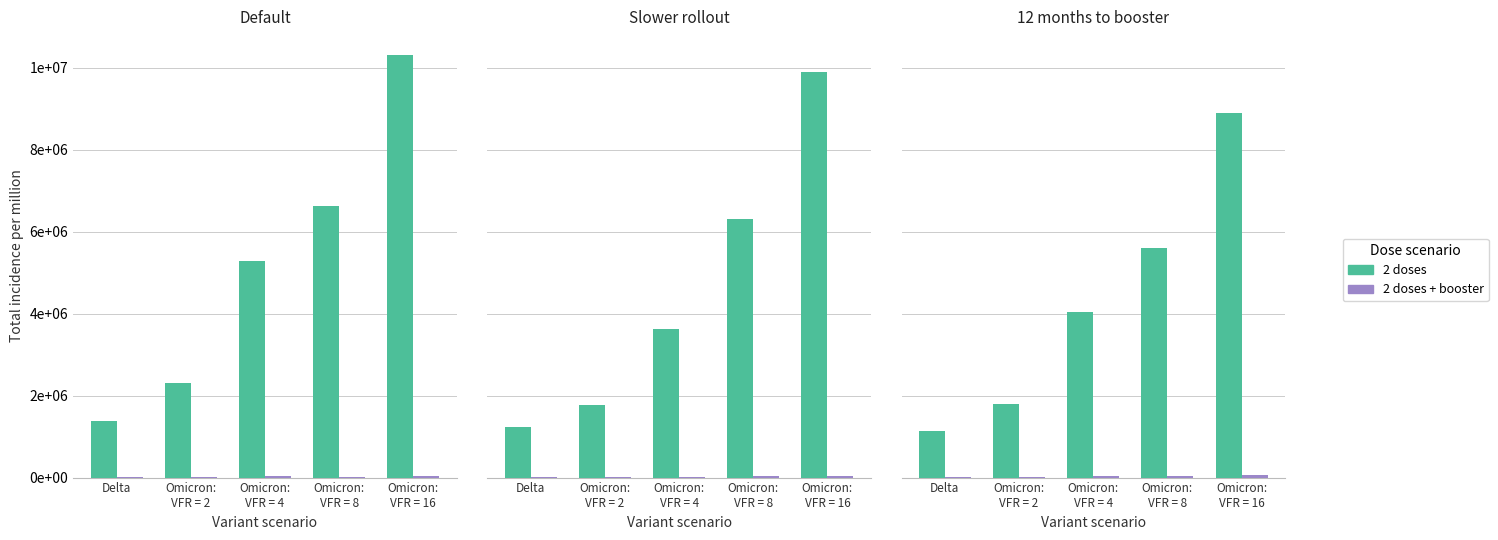

Between Omicron:
VFR = 4 and Omicron:
VFR = 16, which is larger?

Omicron:
VFR = 16